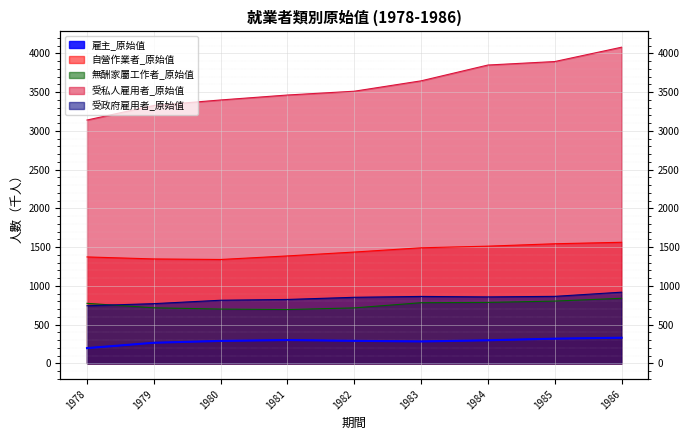

Does the chart display data point markers on the line(s)?

No